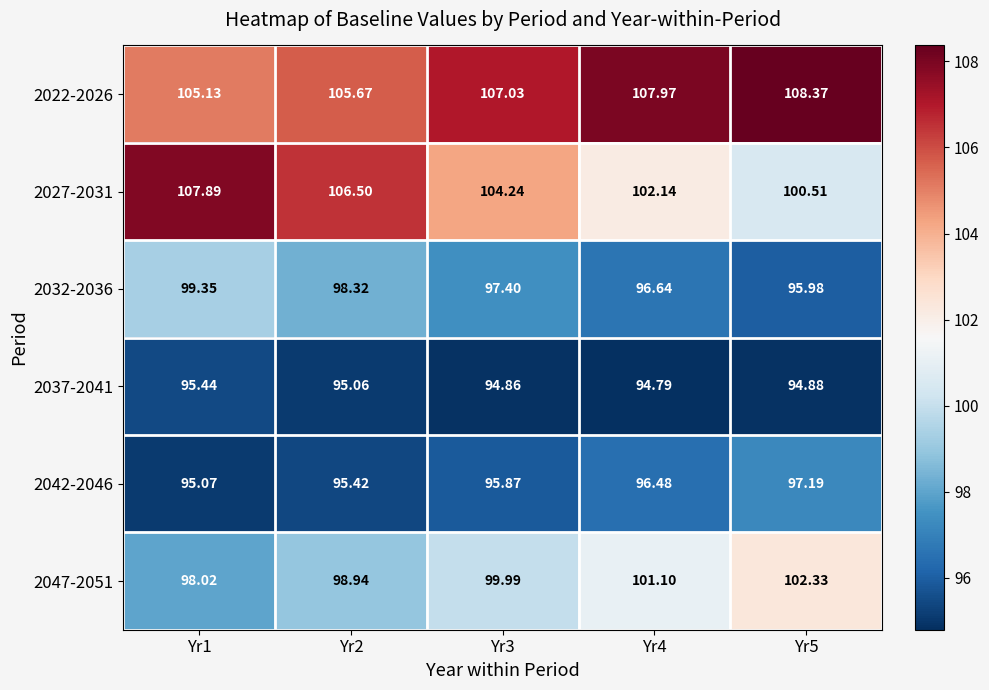

Is the value of 2042-2046 at Yr4 greater than the value of 2022-2026 at Yr1?

No